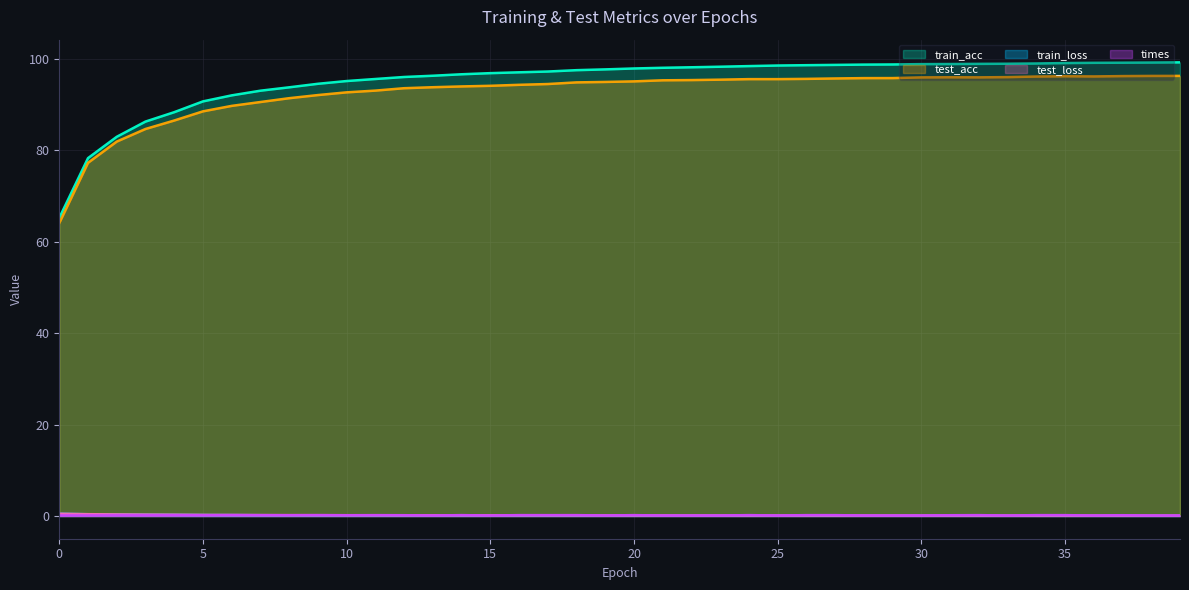

At which category does the chart reach its minimum across all series?

39